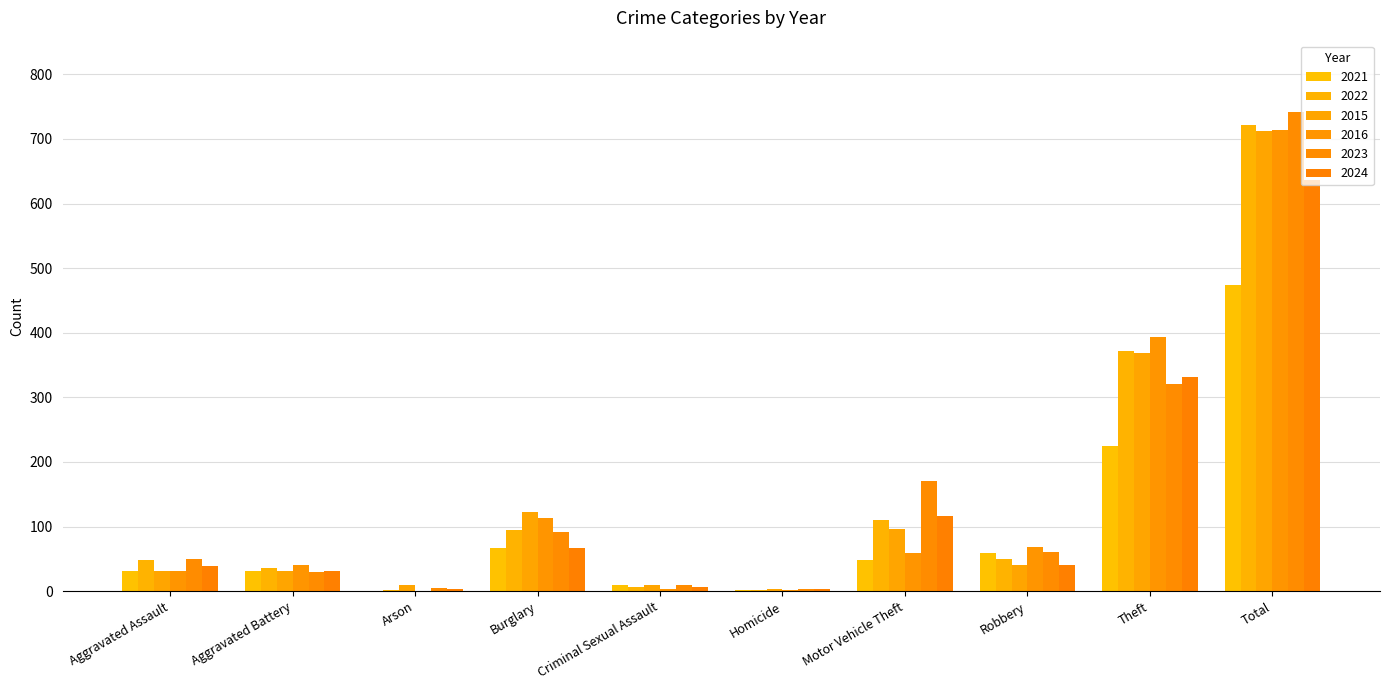

How many categories are shown in the chart?

10